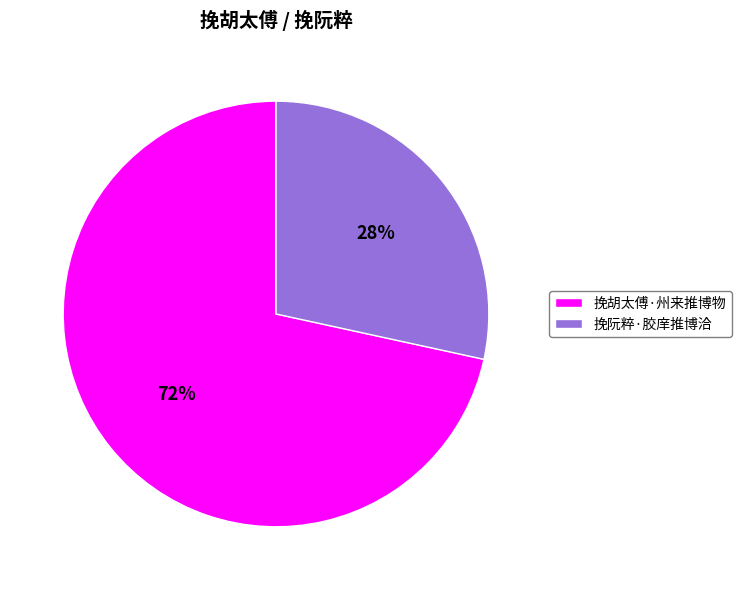

Which has a higher value, 挽胡太傅·州来推博物 or 挽阮粹·胶庠推博洽?

挽胡太傅·州来推博物